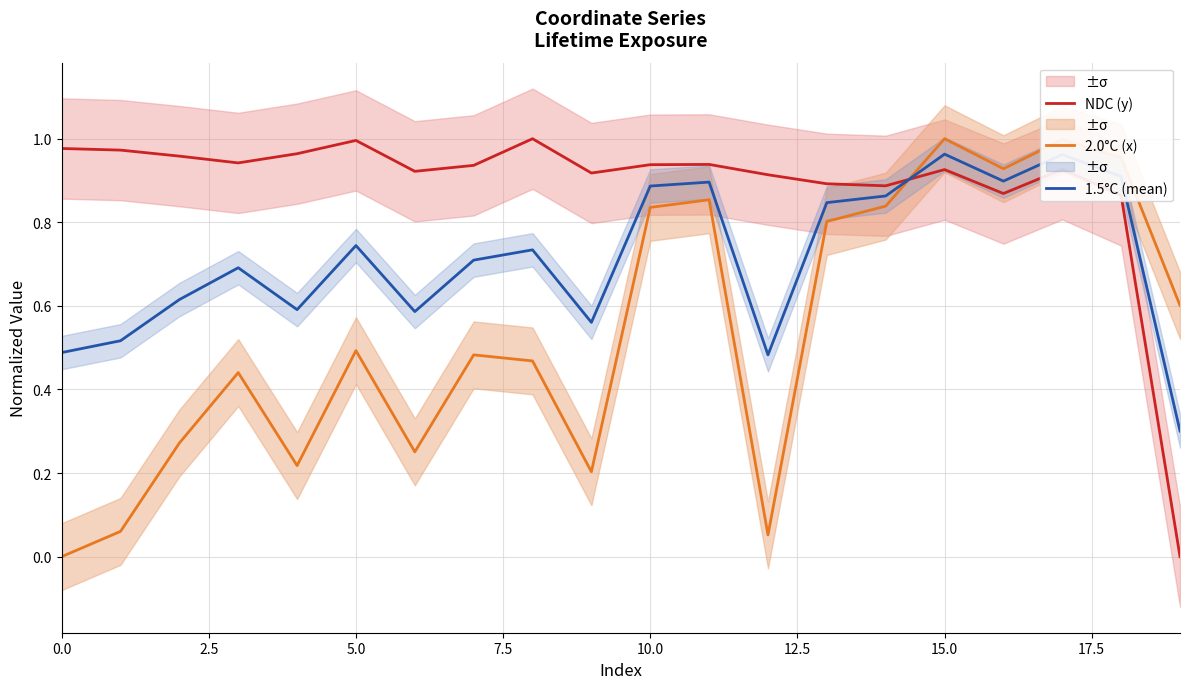

Does the chart display data point markers on the line(s)?

No